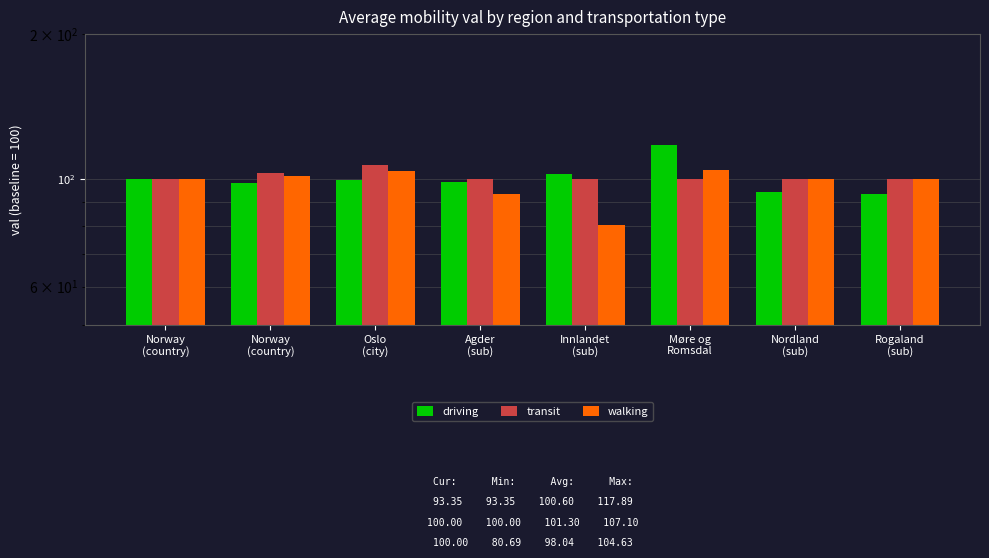

Which series has the largest total across all categories?

transit